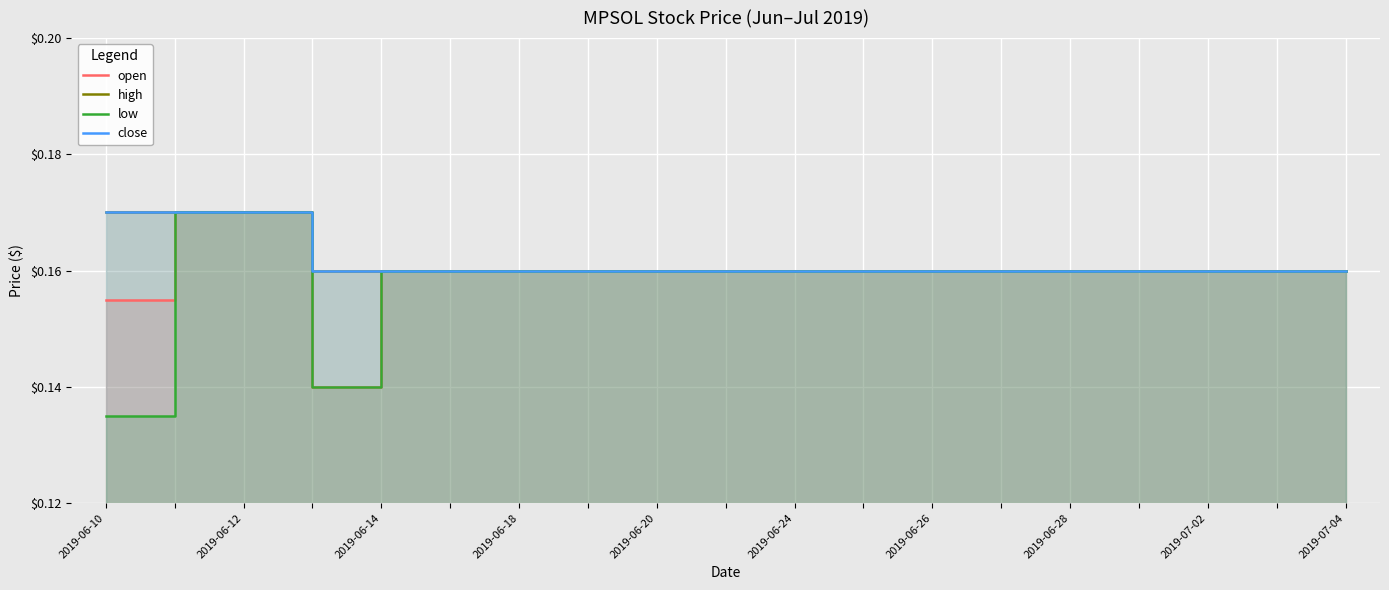

At which category is the sum across all series the highest?

2019-06-12